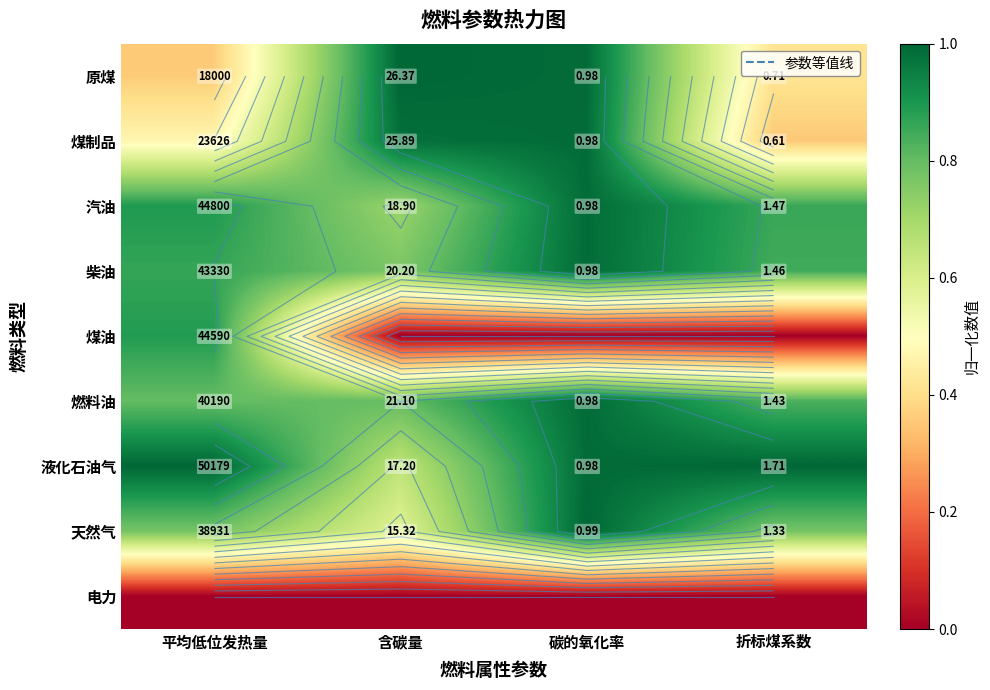

Which series has the largest range (max minus min)?

煤油